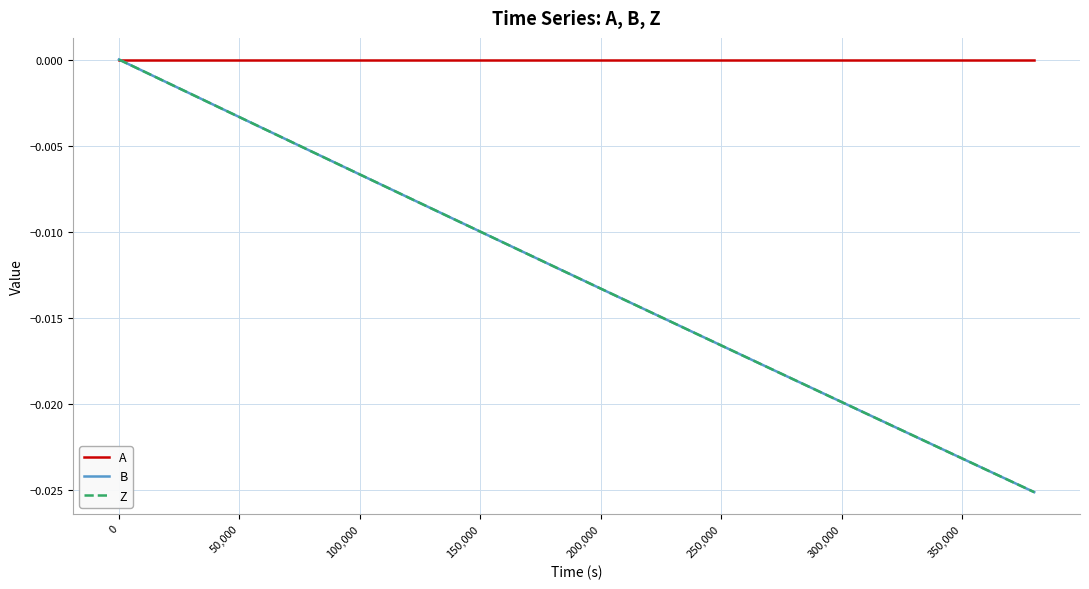

Does the chart display data point markers on the line(s)?

No